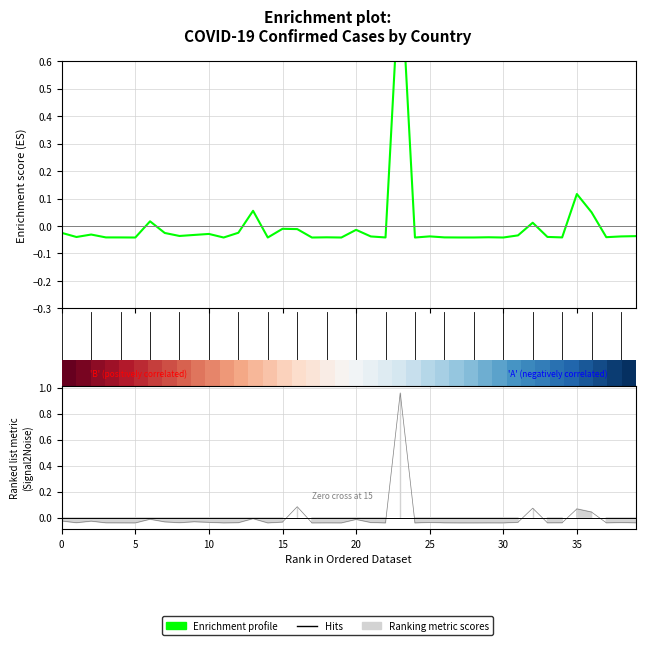

Between 16 and 10, which is larger?

16